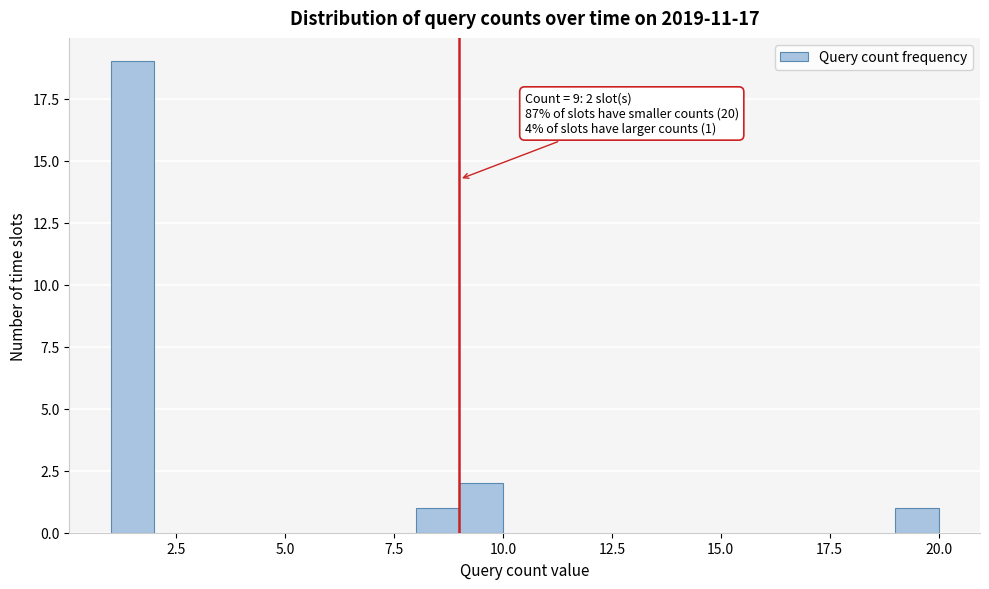

Read against the x-axis, roughly where is the centre of the tallest bar?

1.5